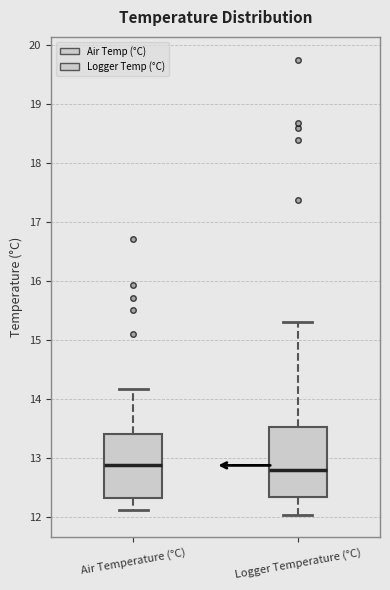

Reading left to right, transcribe this box plot: for each box, give where its median line is, the range the box spans, and where its two whiskers end, as read against the y-axis. The values are not printed on the chart, so give them approximately, as read against the axis.

Air Temperature (°C): median 12.9, box 12.3 to 13.4, whiskers 12.1 to 14.2
Logger Temperature (°C): median 12.8, box 12.3 to 13.5, whiskers 12.0 to 15.3